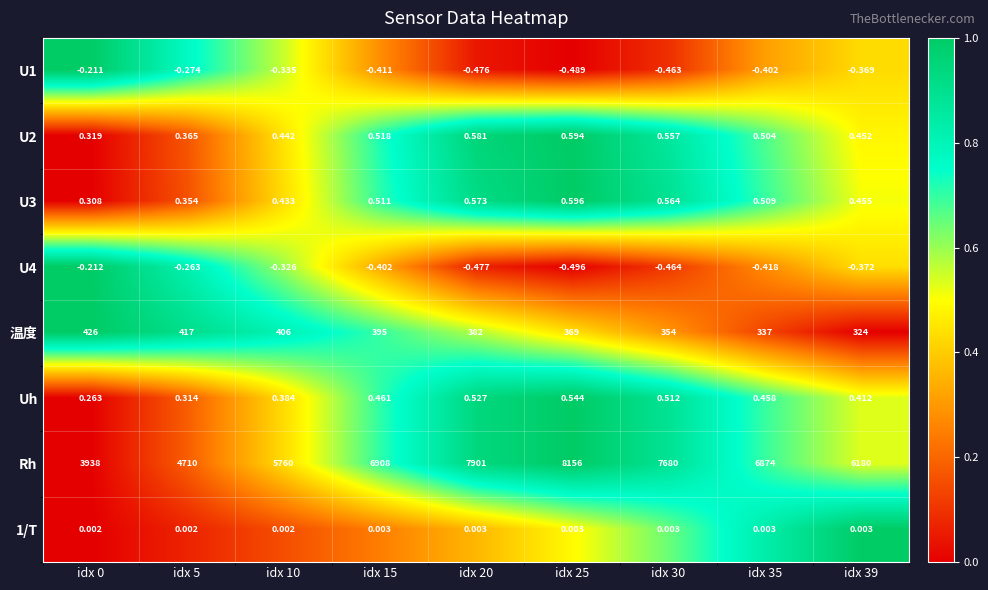

What is the maximum value shown in the chart?

8156.0